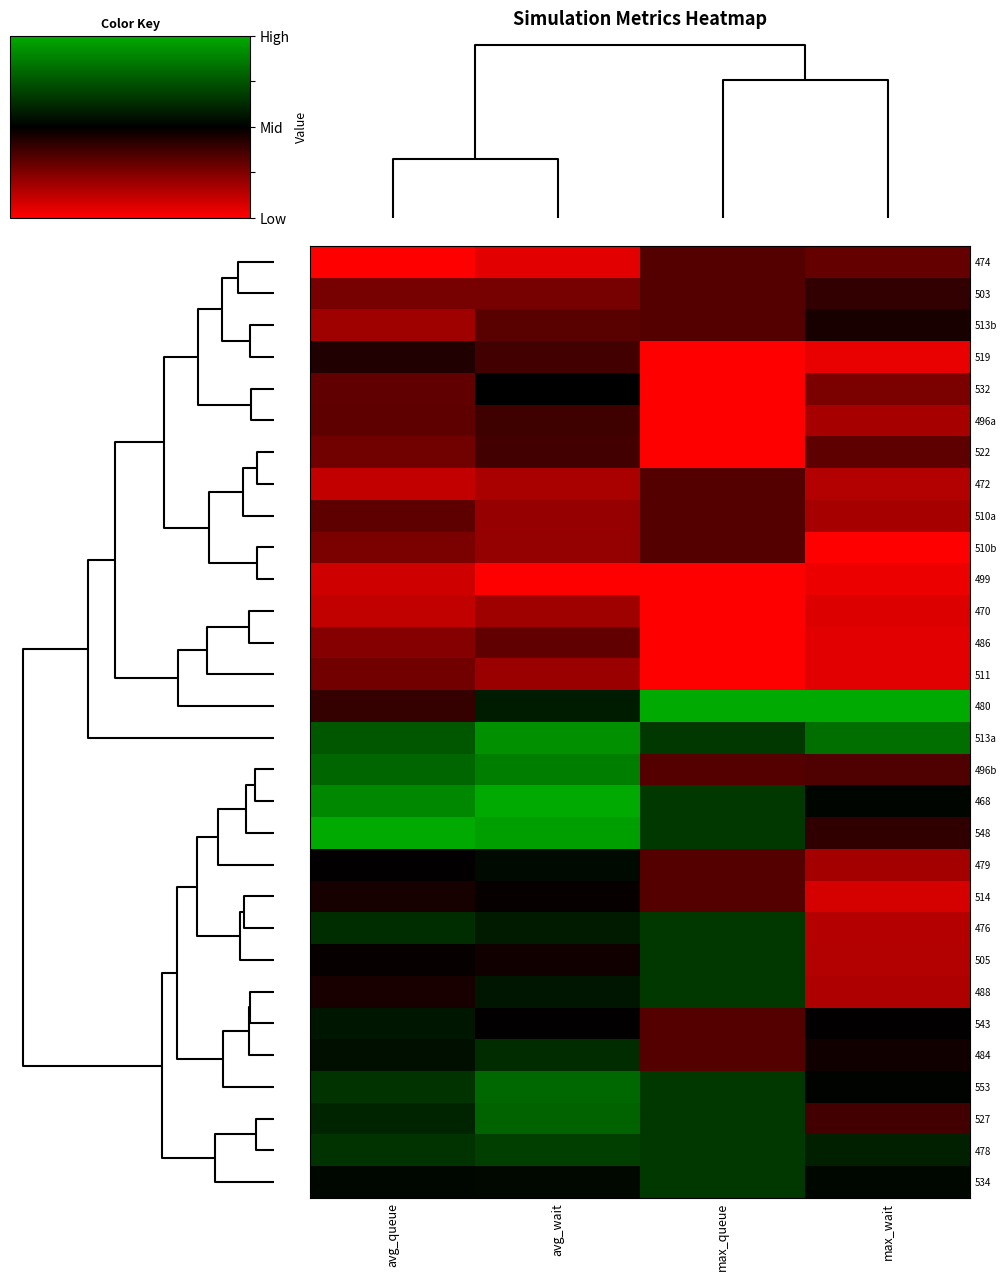

Reading right to left, what are all the values shown in this chart?

474: max_wait=0.3	max_queue=0.3	avg_wait=0.1	avg_queue=0.0
503: max_wait=0.4	max_queue=0.3	avg_wait=0.3	avg_queue=0.3
513b: max_wait=0.4	max_queue=0.3	avg_wait=0.3	avg_queue=0.2
519: max_wait=0.0	max_queue=0.0	avg_wait=0.4	avg_queue=0.4
532: max_wait=0.3	max_queue=0.0	avg_wait=0.5	avg_queue=0.3
496a: max_wait=0.2	max_queue=0.0	avg_wait=0.4	avg_queue=0.3
522: max_wait=0.3	max_queue=0.0	avg_wait=0.4	avg_queue=0.3
472: max_wait=0.2	max_queue=0.3	avg_wait=0.2	avg_queue=0.1
510a: max_wait=0.2	max_queue=0.3	avg_wait=0.2	avg_queue=0.3
510b: max_wait=0.0	max_queue=0.3	avg_wait=0.2	avg_queue=0.3
499: max_wait=0.0	max_queue=0.0	avg_wait=0.0	avg_queue=0.1
470: max_wait=0.1	max_queue=0.0	avg_wait=0.2	avg_queue=0.1
486: max_wait=0.1	max_queue=0.0	avg_wait=0.3	avg_queue=0.2
511: max_wait=0.1	max_queue=0.0	avg_wait=0.2	avg_queue=0.3
480: max_wait=1.0	max_queue=1.0	avg_wait=0.6	avg_queue=0.4
513a: max_wait=0.8	max_queue=0.7	avg_wait=0.9	avg_queue=0.8
496b: max_wait=0.3	max_queue=0.3	avg_wait=0.9	avg_queue=0.8
468: max_wait=0.5	max_queue=0.7	avg_wait=1.0	avg_queue=0.9
548: max_wait=0.4	max_queue=0.7	avg_wait=1.0	avg_queue=1.0
479: max_wait=0.2	max_queue=0.3	avg_wait=0.5	avg_queue=0.5
514: max_wait=0.1	max_queue=0.3	avg_wait=0.5	avg_queue=0.5
476: max_wait=0.1	max_queue=0.7	avg_wait=0.6	avg_queue=0.6
505: max_wait=0.2	max_queue=0.7	avg_wait=0.5	avg_queue=0.5
488: max_wait=0.2	max_queue=0.7	avg_wait=0.6	avg_queue=0.4
543: max_wait=0.5	max_queue=0.3	avg_wait=0.5	avg_queue=0.6
484: max_wait=0.5	max_queue=0.3	avg_wait=0.6	avg_queue=0.5
553: max_wait=0.5	max_queue=0.7	avg_wait=0.8	avg_queue=0.7
527: max_wait=0.4	max_queue=0.7	avg_wait=0.8	avg_queue=0.6
478: max_wait=0.6	max_queue=0.7	avg_wait=0.7	avg_queue=0.7
534: max_wait=0.5	max_queue=0.7	avg_wait=0.5	avg_queue=0.5